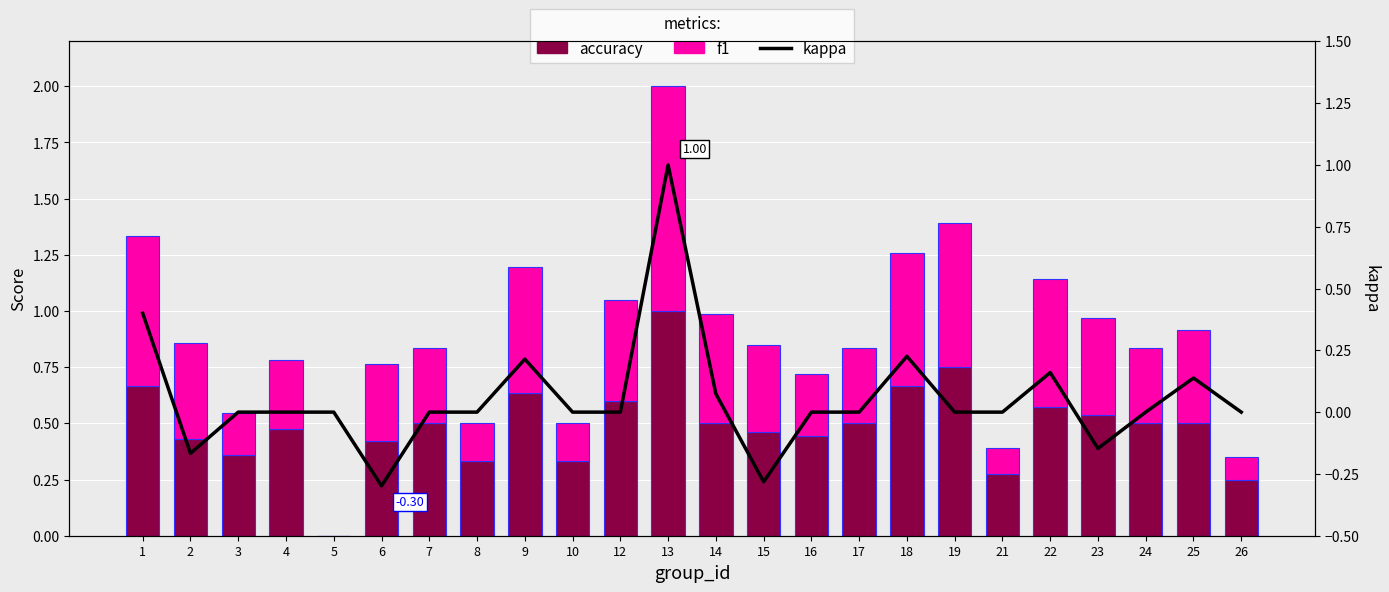

Is the value of accuracy at 26 greater than the value of kappa at 1?

No